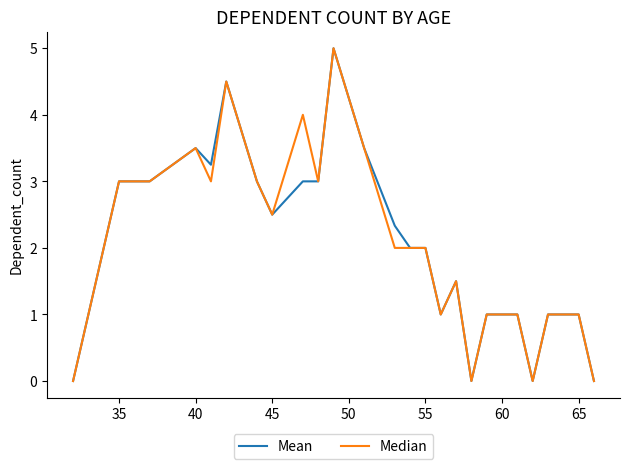

What is the maximum value for Mean?

5.0